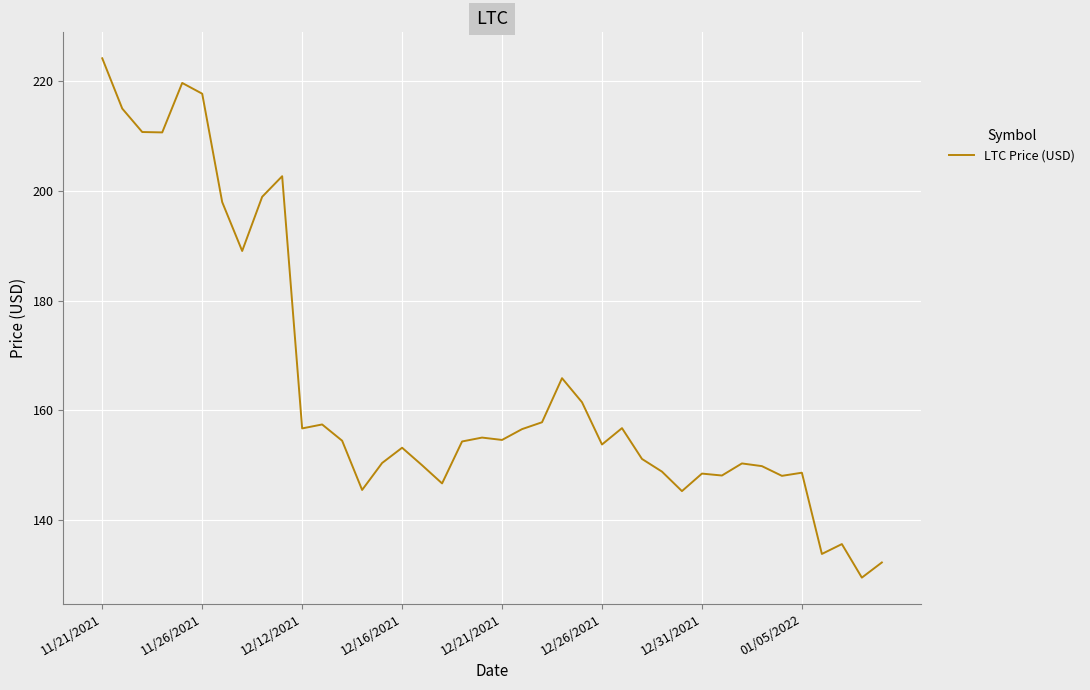

What is the difference between the maximum and minimum values?

94.6